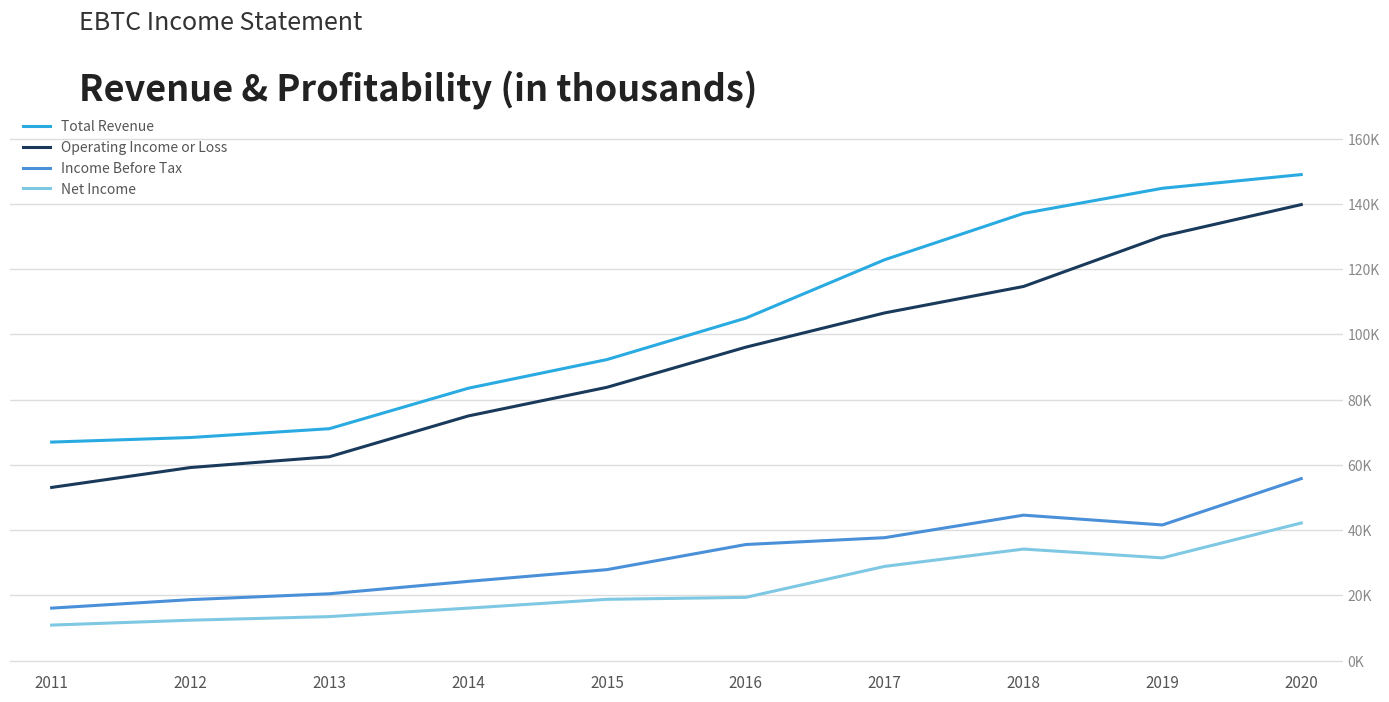

Reading left to right, what are all the values shown in this chart?

Total Revenue: 67000	68400	71100	83500	92300	105000	122900	137100	144800	149000
Operating Income or Loss: 53100	59200	62500	75000	83800	96100	106600	114700	130100	139800
Income Before Tax: 16100	18700	20500	24300	27900	35600	37700	44600	41600	55800
Net Income: 10900	12400	13500	16100	18800	19400	28900	34200	31500	42200